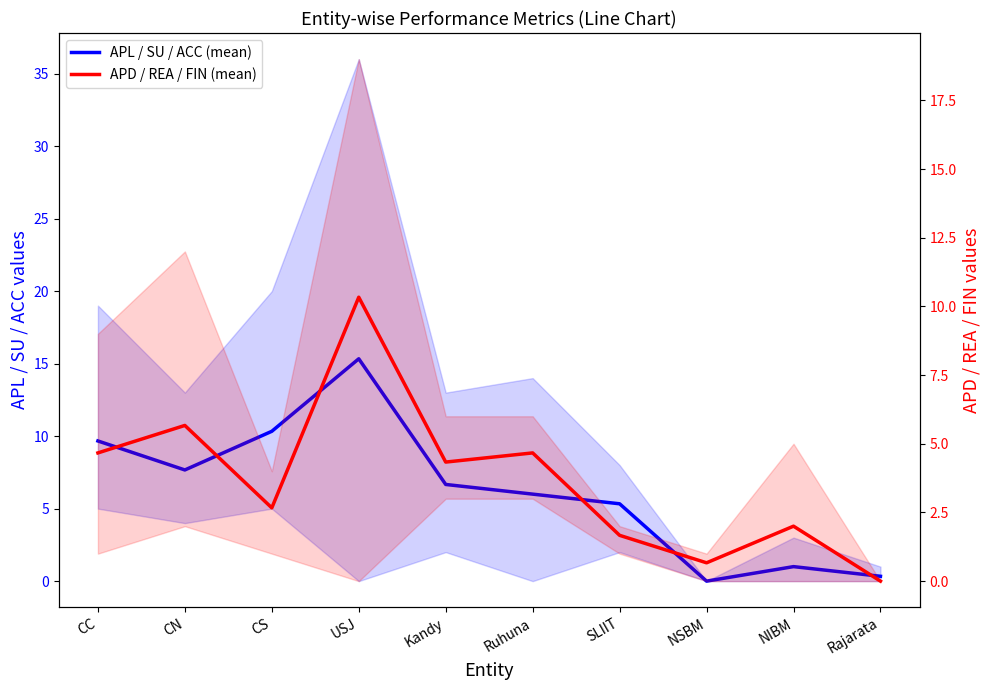

The APD / REA / FIN (mean) series shows 2.0 at Ruhuna. True or false?

False